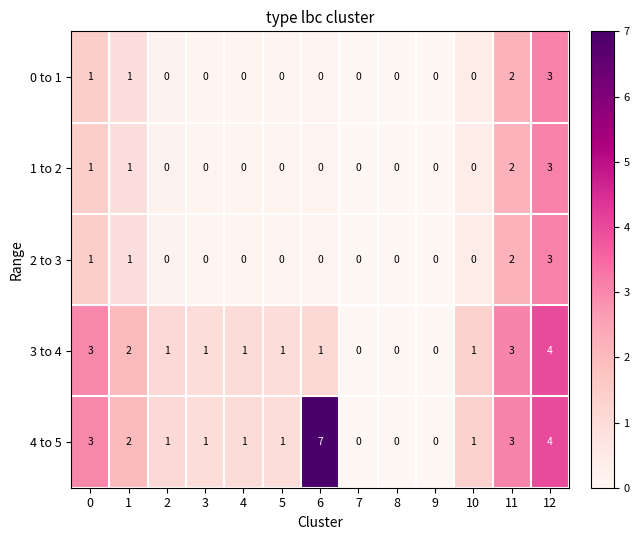

True or false: 1 to 2 has a value of 0 at 6.

True